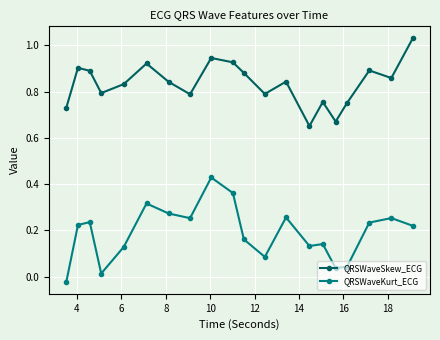

True or false: QRSWaveKurt_ECG and QRSWaveSkew_ECG cross at least once.

False